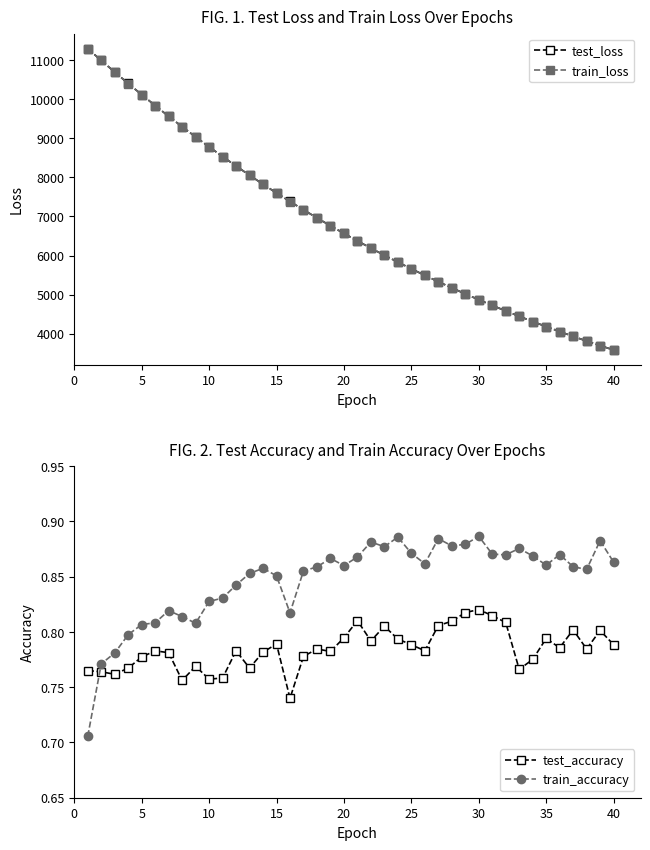

How many train_accuracy values are between 0 and 1?

40